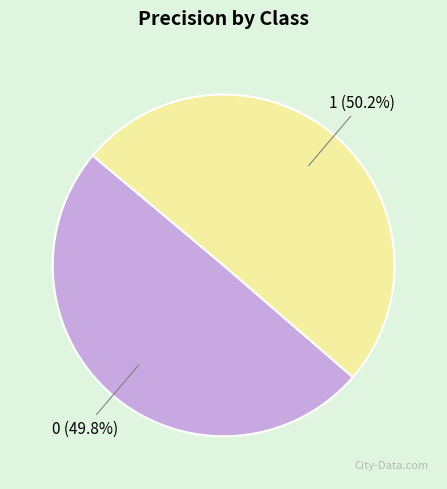

Count the number of slices in the pie.

2